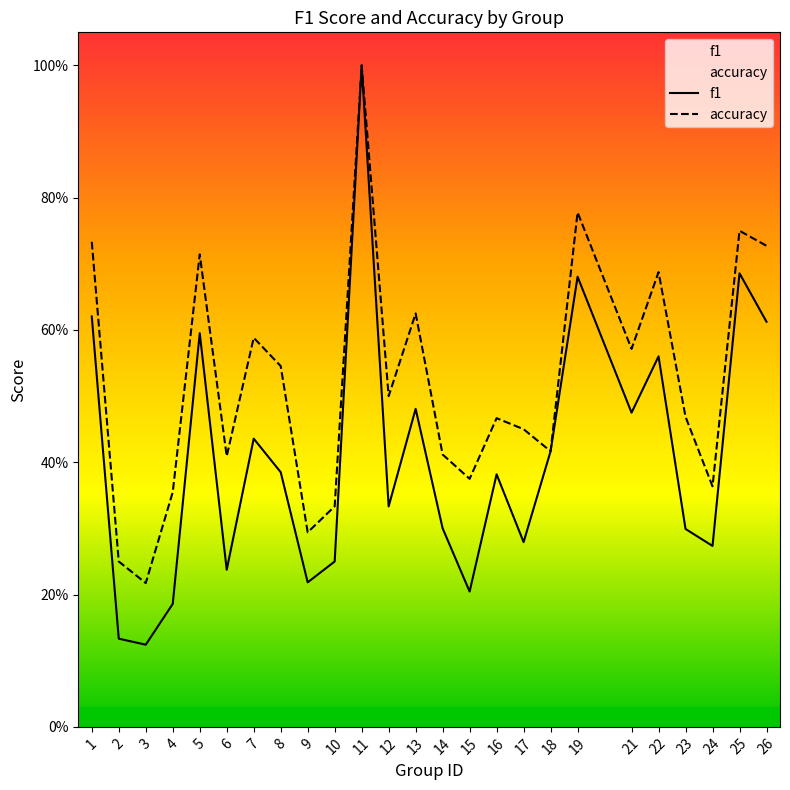

Which has a higher value, 6 or 14?

14